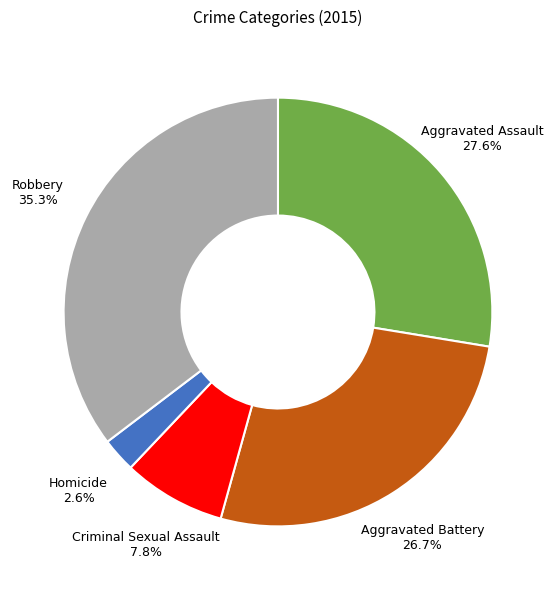

How many slices are in this pie chart?

5